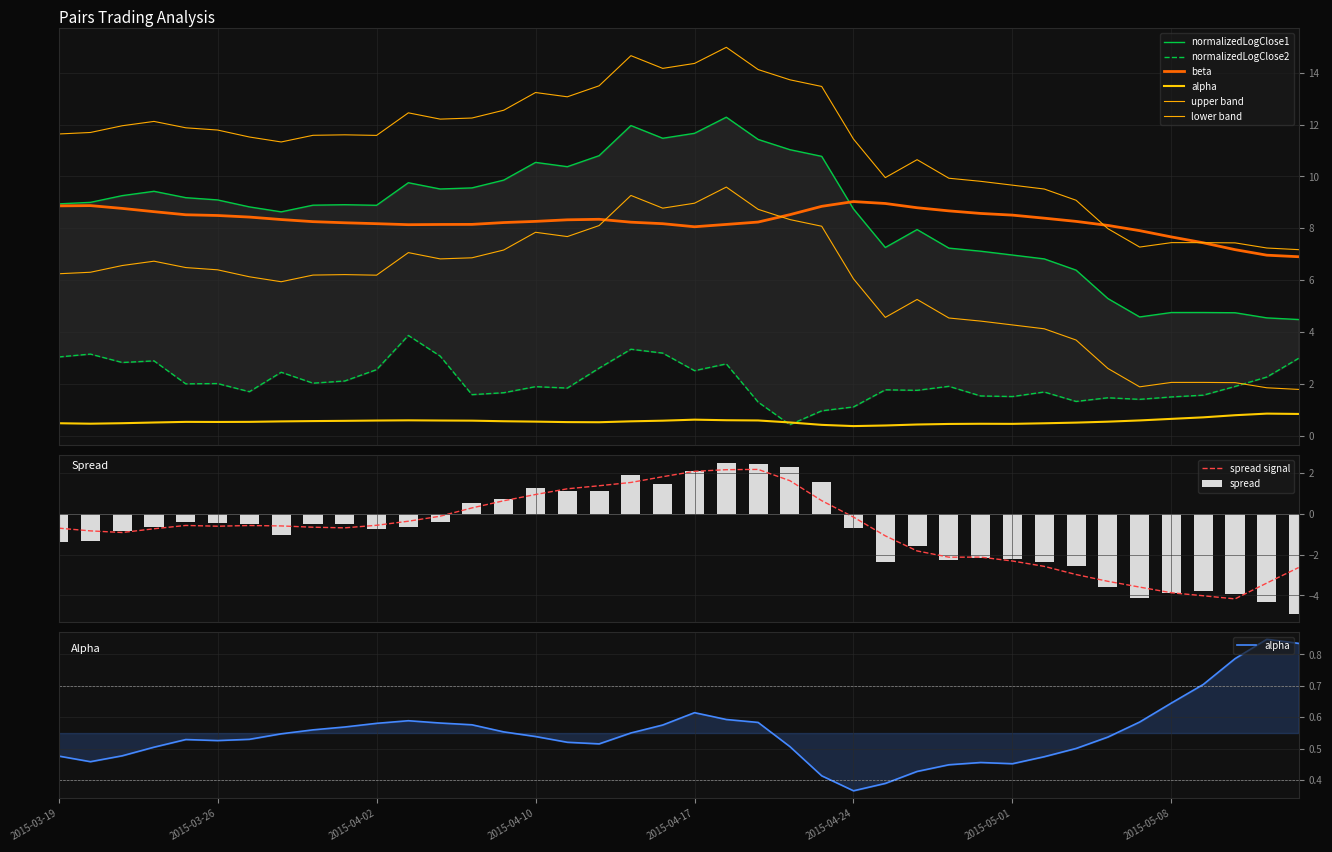

What is the sum of all spread values?

-35.4